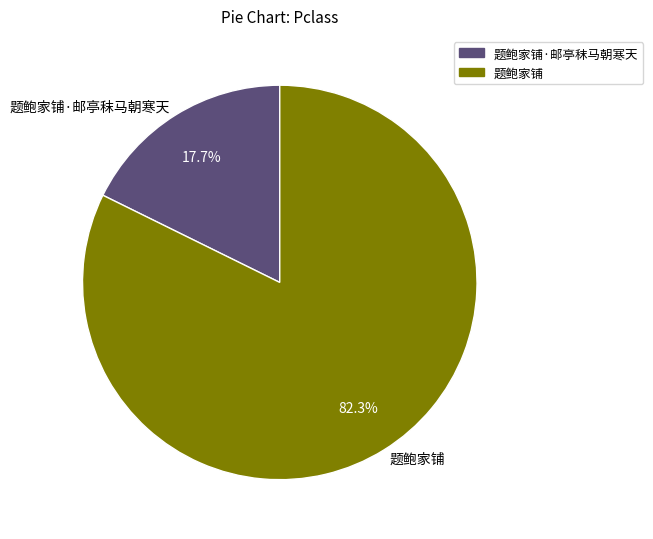

To the nearest percent, what is the combined percentage of 题鲍家铺 and 题鲍家铺·邮亭秣马朝寒天?

100%